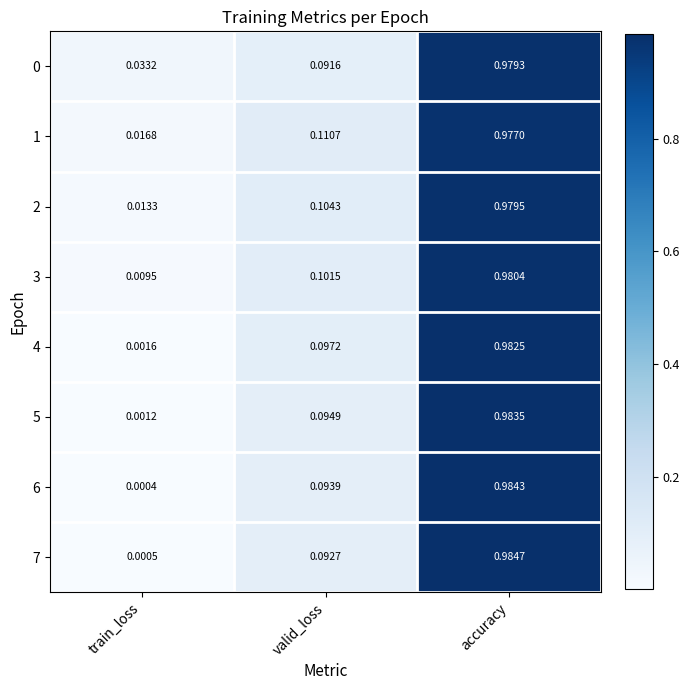

Which series has the widest spread of values?

7